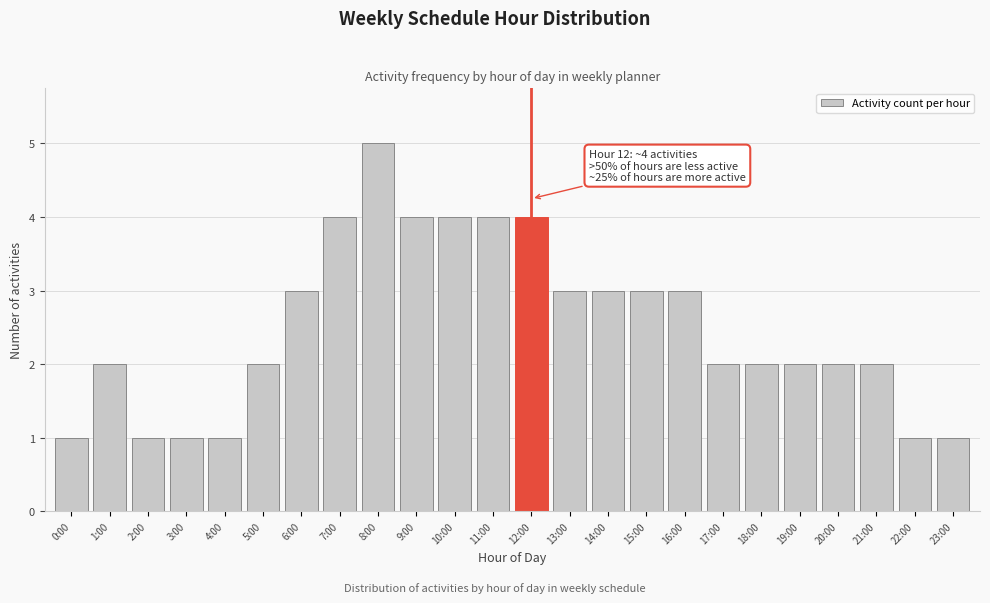

Reading left to right, what are all the values shown in this chart?

1	2	1	1	1	2	3	4	5	4	4	4	4	3	3	3	3	2	2	2	2	2	1	1